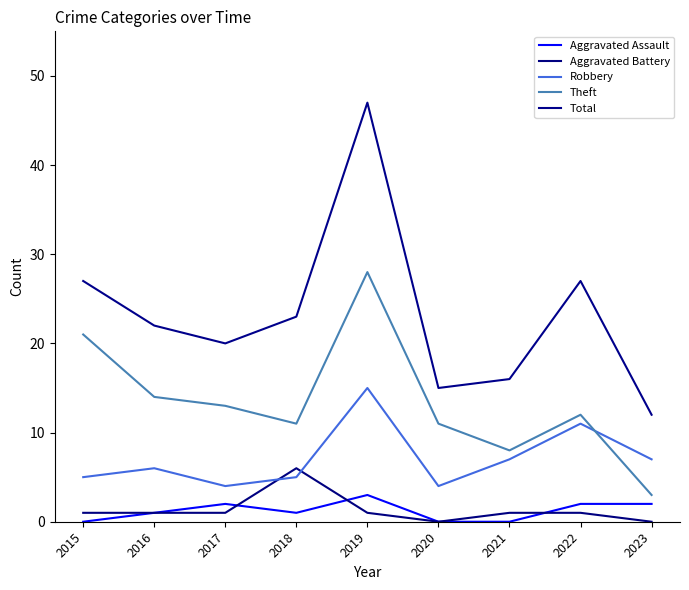

What is the maximum value for Aggravated Assault?

3